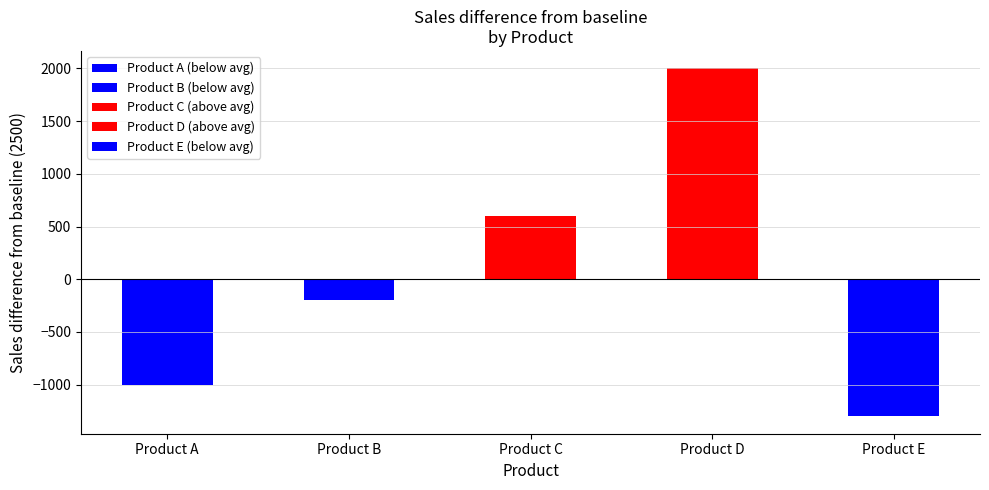

Rank the categories by value from lowest to highest.

Product E, Product A, Product B, Product C, Product D